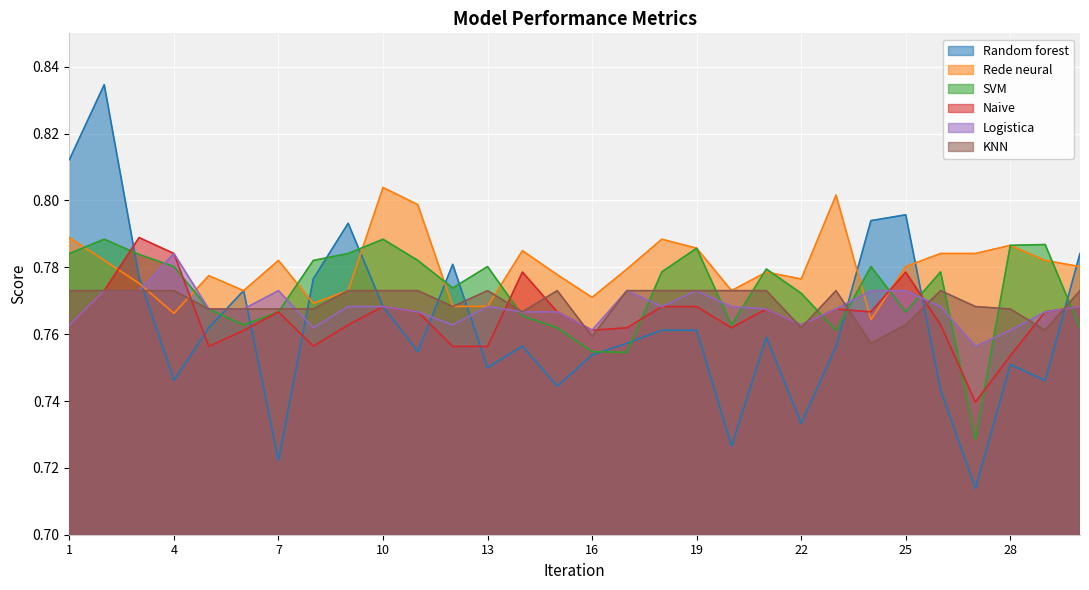

Which category has the lowest value in the Rede neural series?

23